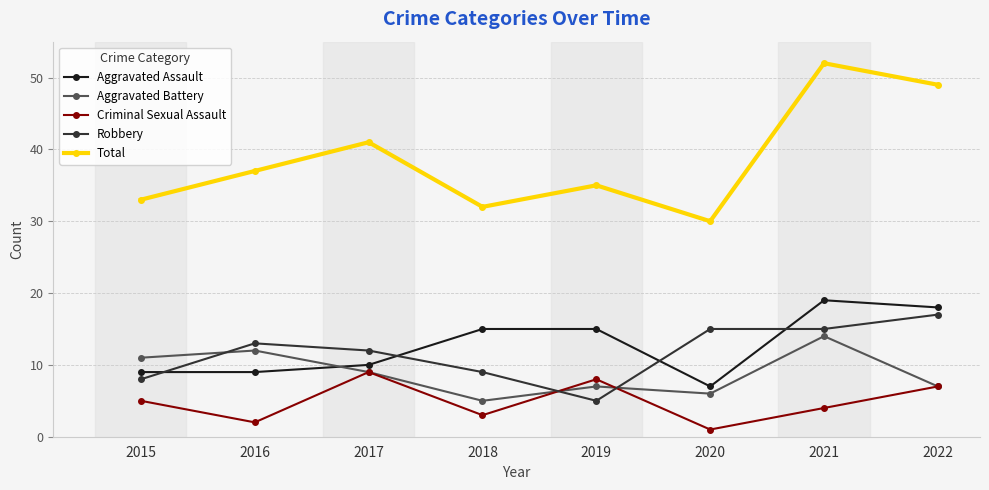

True or false: Aggravated Battery and Aggravated Assault cross at least once.

True